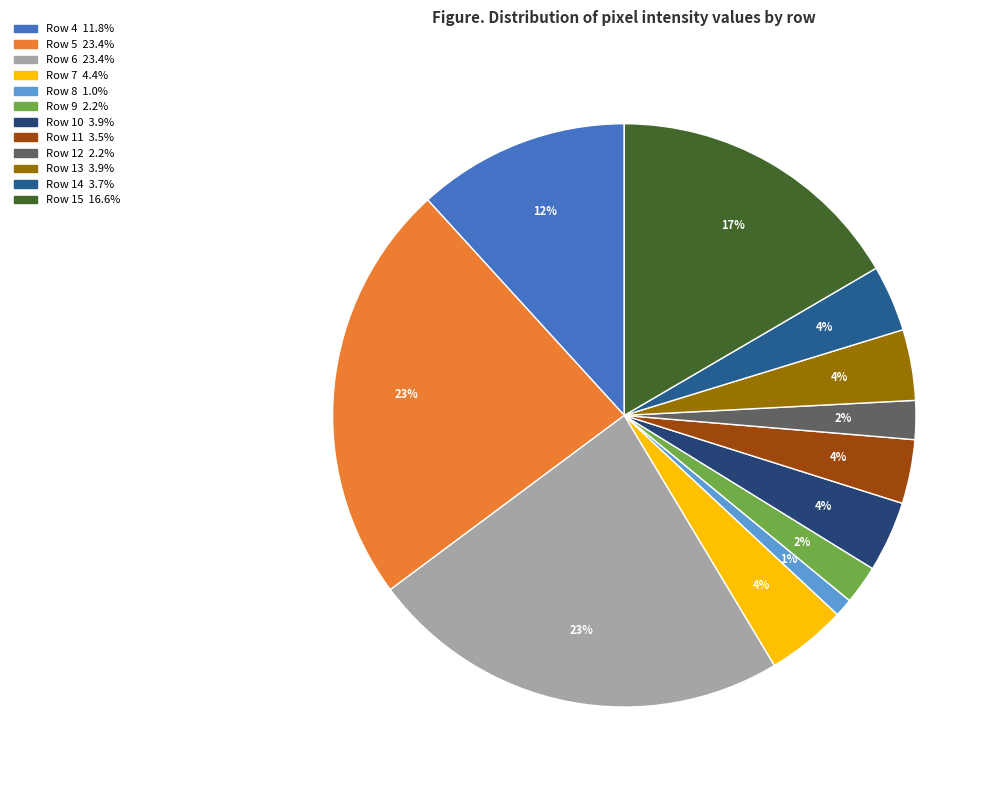

Count the number of slices in the pie.

12